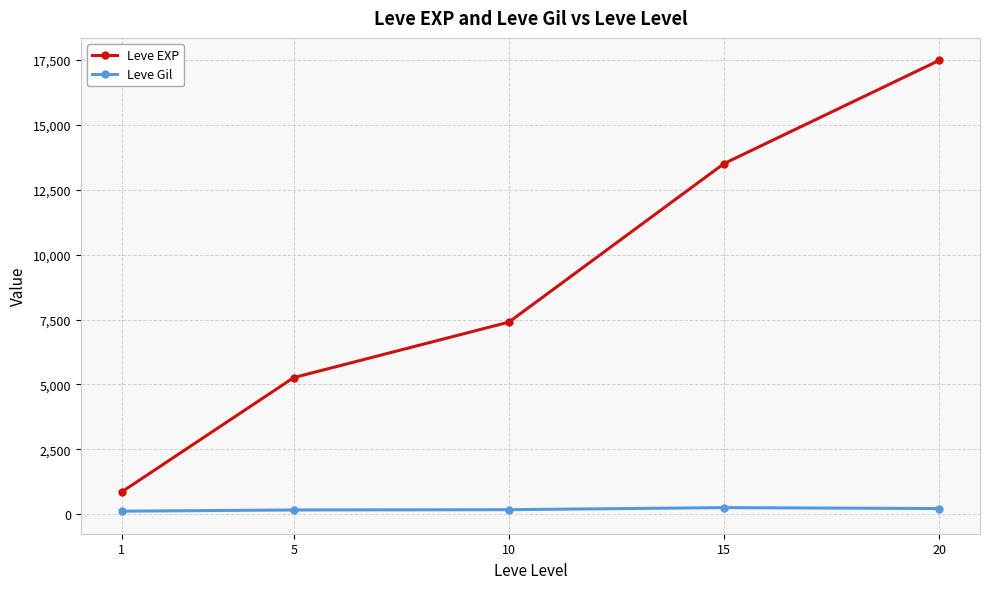

The value of Leve Gil at 20 is 214.2. True or false?

True